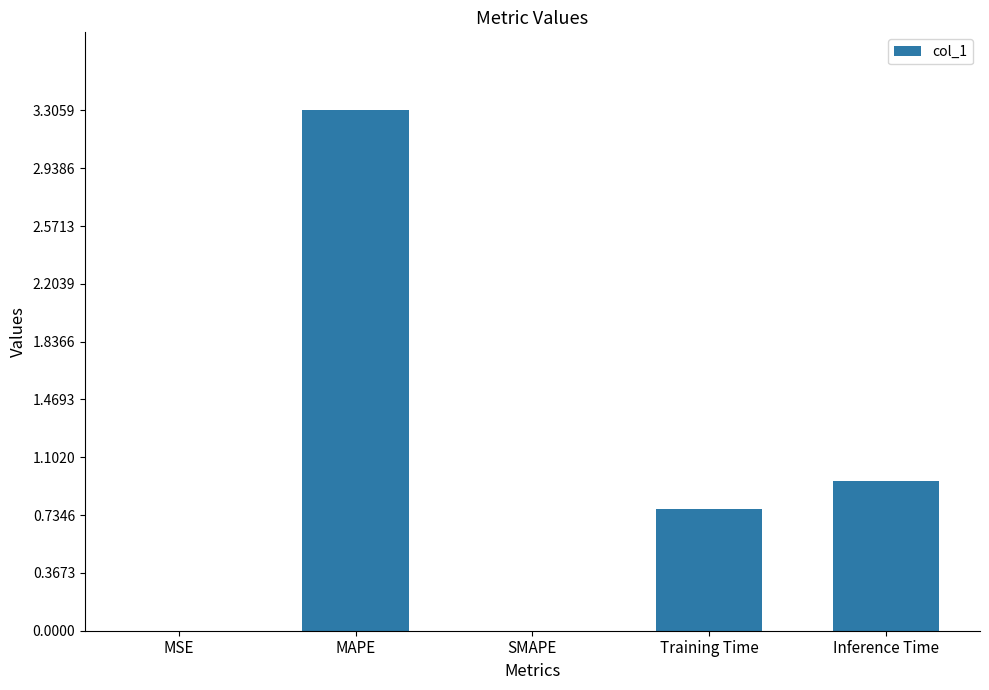

What is the maximum value shown in the chart?

3.3